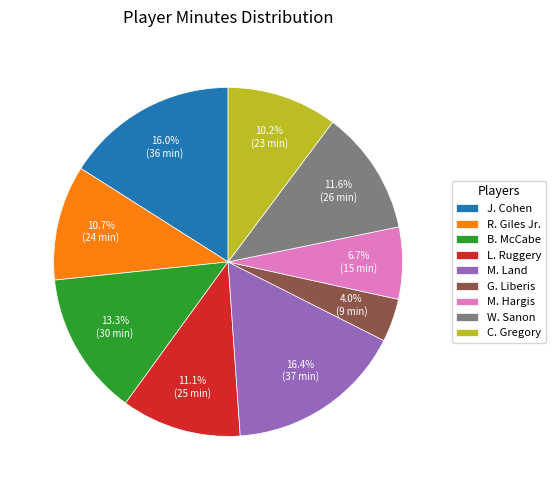

What percentage is NOT represented by B. McCabe?

86.7%